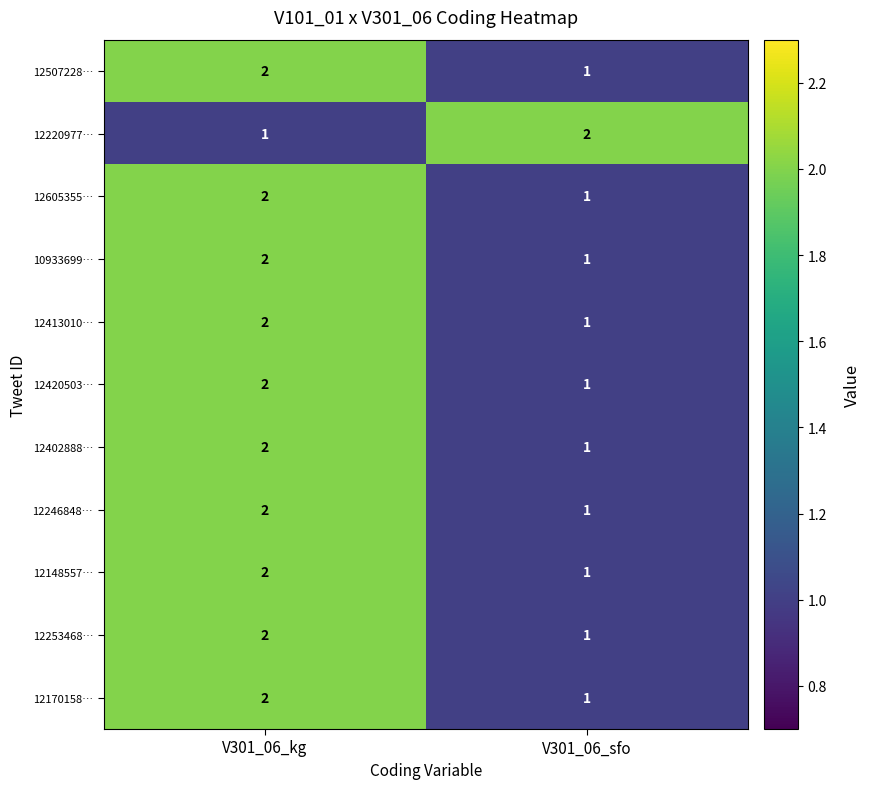

How many values in the 12220977… series are below 2?

1